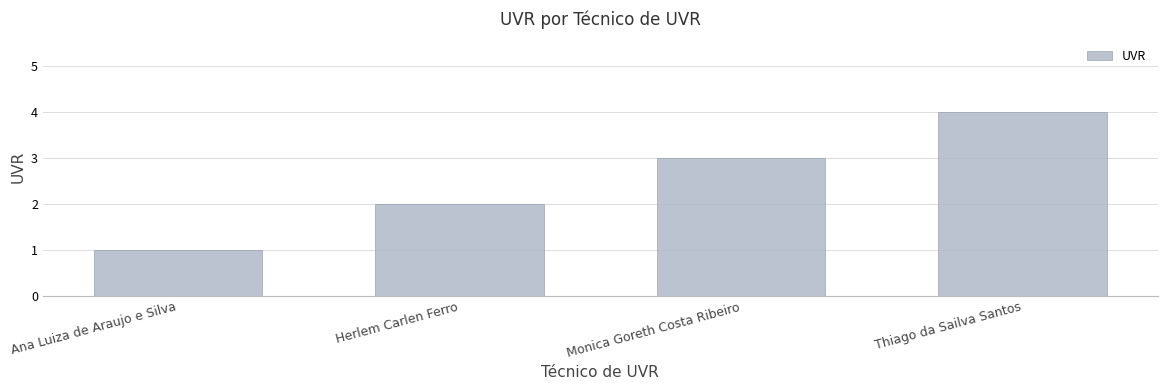

List the labels in order of value, smallest first.

Ana Luiza de Araujo e Silva, Herlem Carlen Ferro, Monica Goreth Costa Ribeiro, Thiago da Sailva Santos